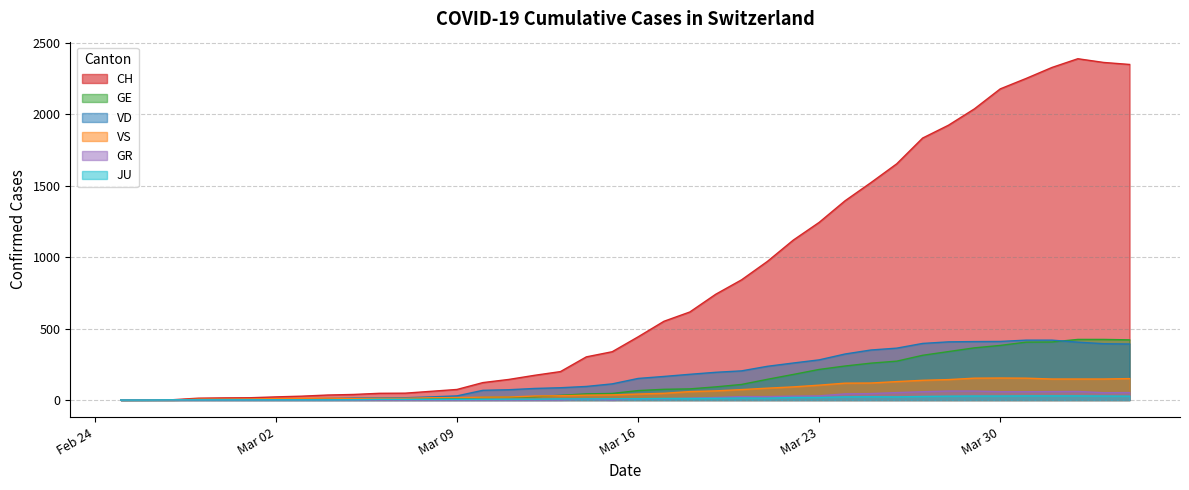

Which series has the largest total across all categories?

CH